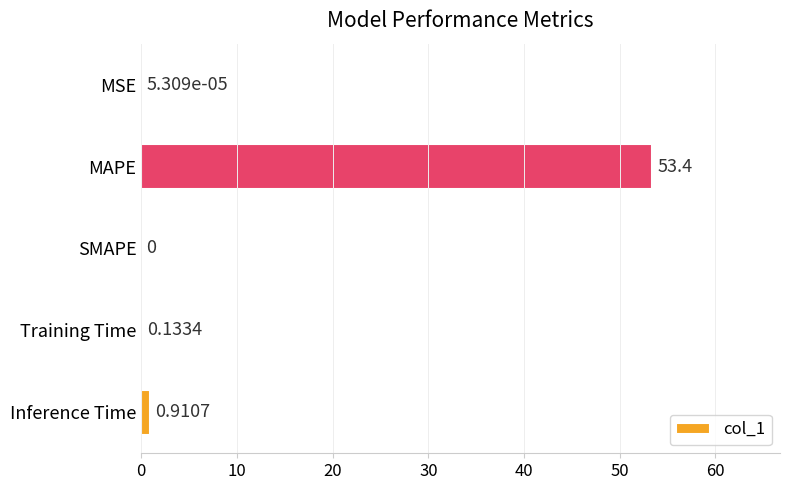

What is the sum of all values?

54.4